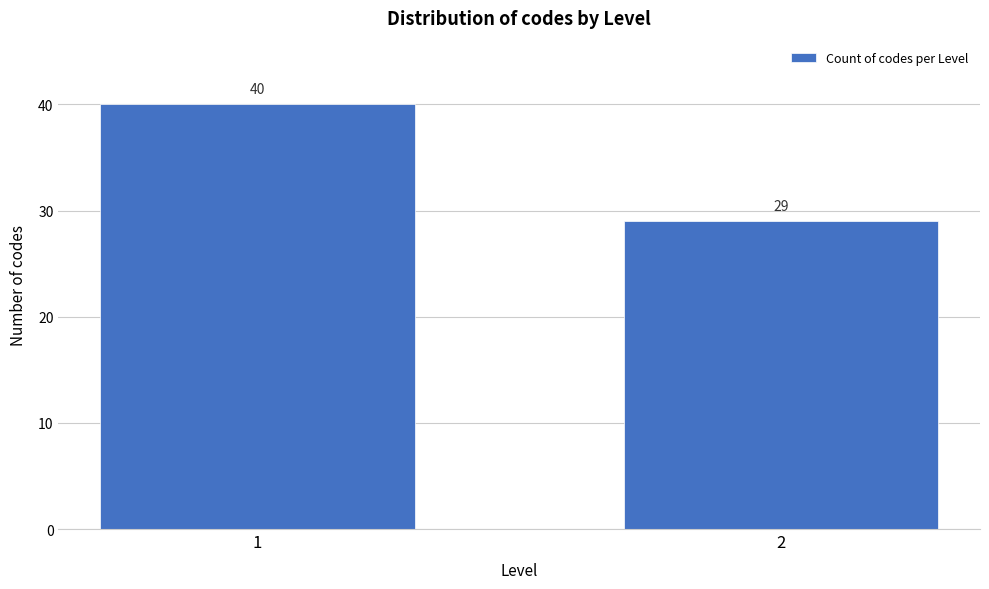

Reading right to left, extract all data points from this chart.

2=29	1=40